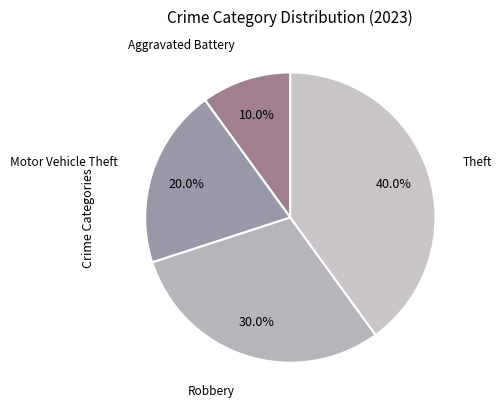

Rank the categories by value from highest to lowest.

Theft, Robbery, Motor Vehicle Theft, Aggravated Battery